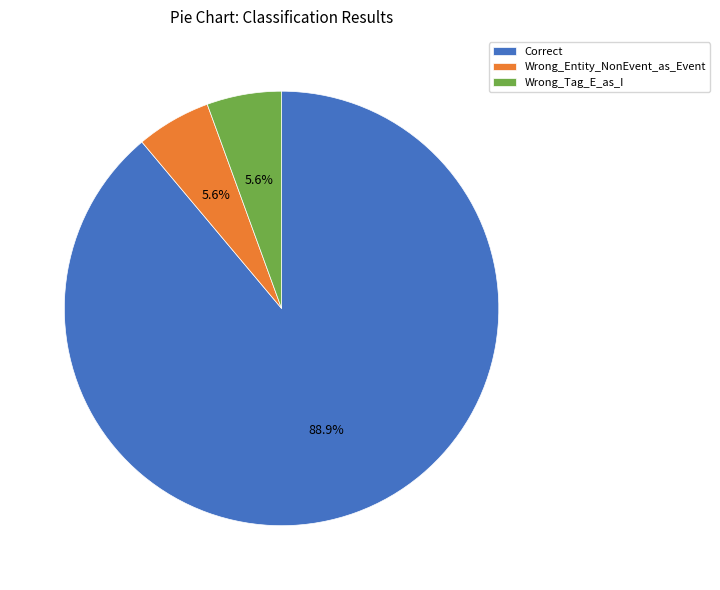

Is it true that Wrong_Tag_E_as_I is 14% of the pie?

False